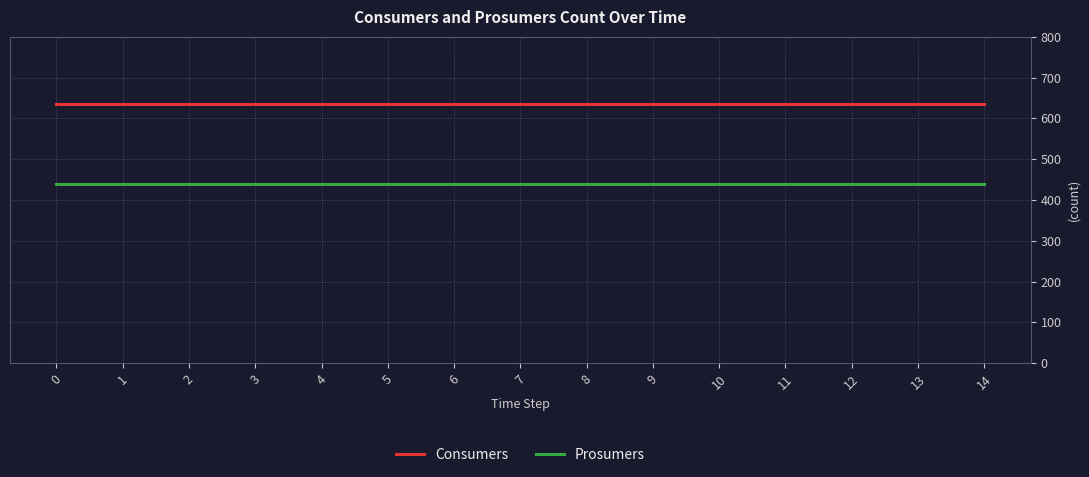

True or false: Prosumers and Consumers intersect in this chart.

False